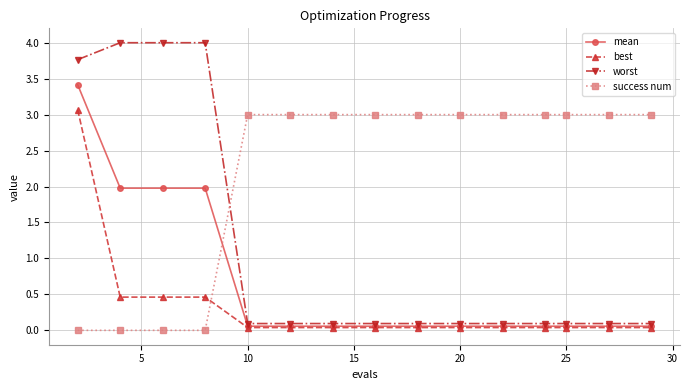

Which series has the largest range (max minus min)?

worst